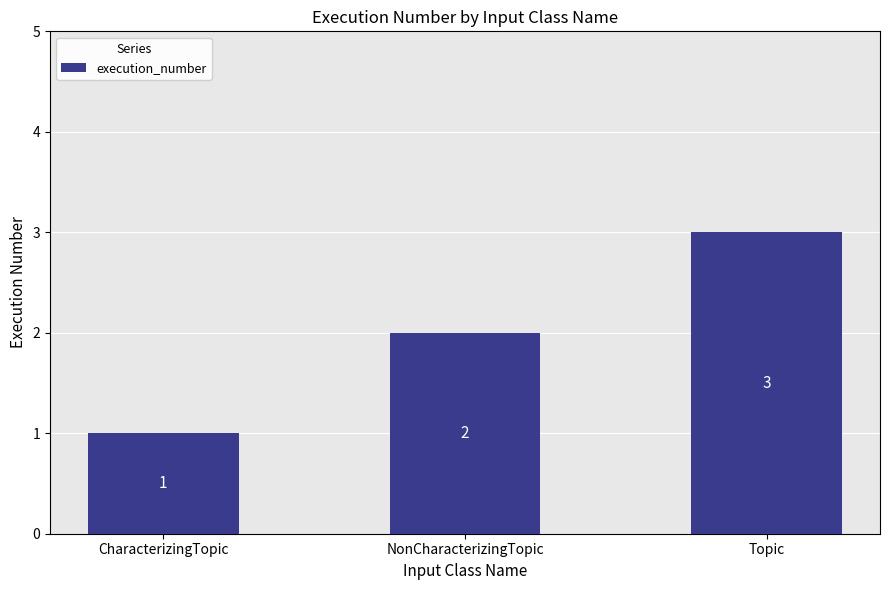

What position from the left is Topic?

3